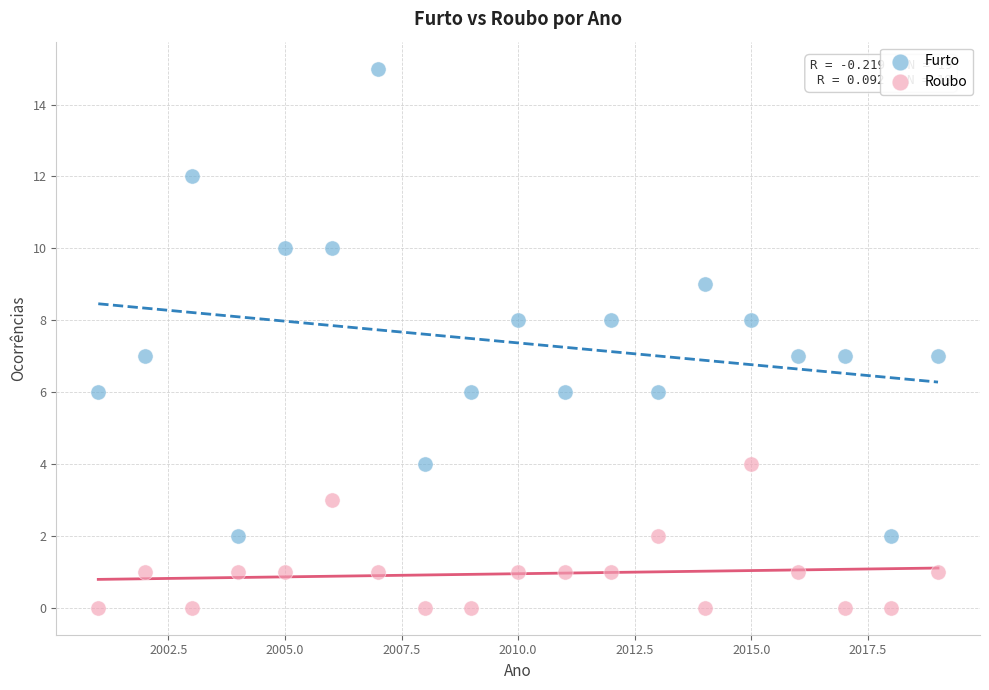

What is the X range (max minus min) for the scatter plot?

18